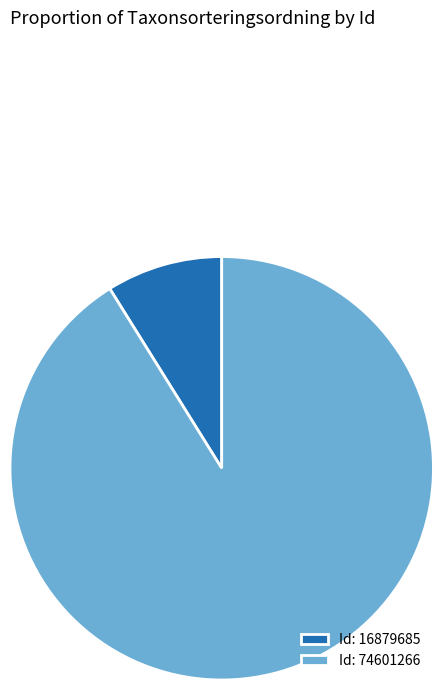

What is the majority slice?

Id: 74601266